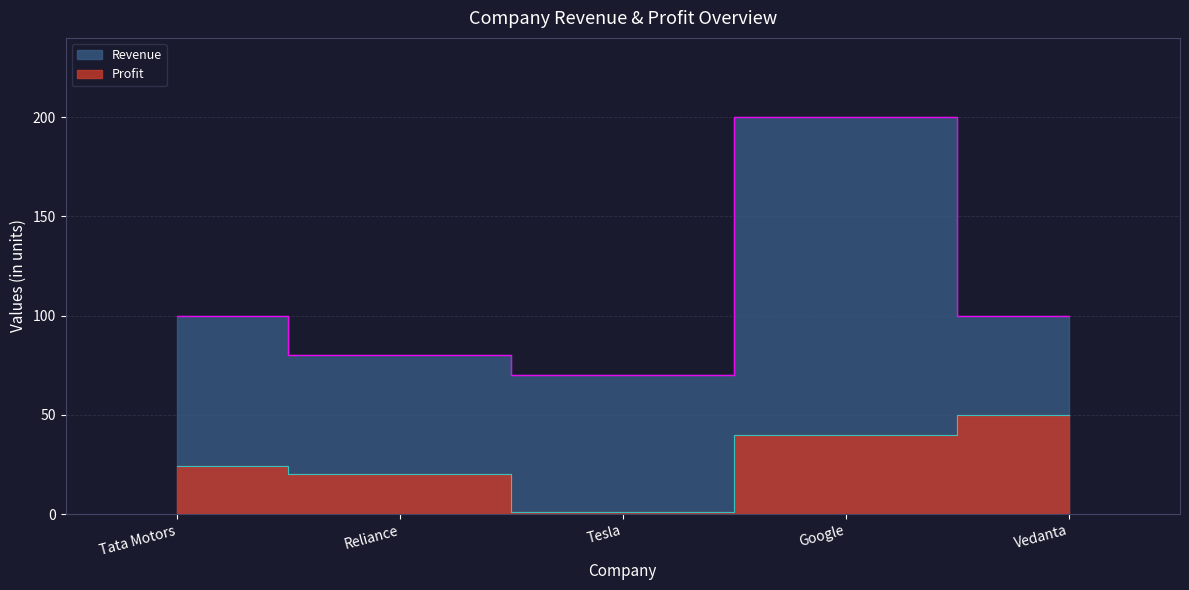

Is the value of Revenue at Vedanta greater than the value of Profit at Reliance?

Yes